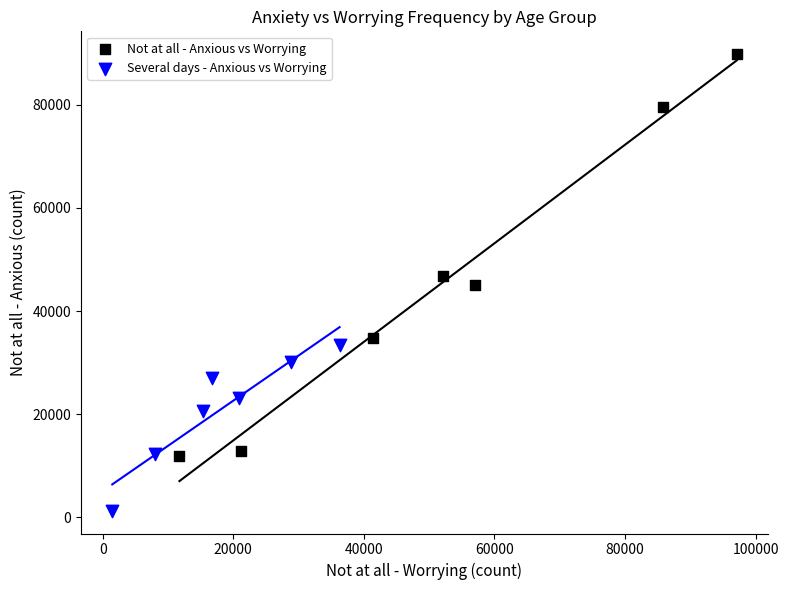

Which series contains the lowest Y value?

Several days - Anxious vs Worrying